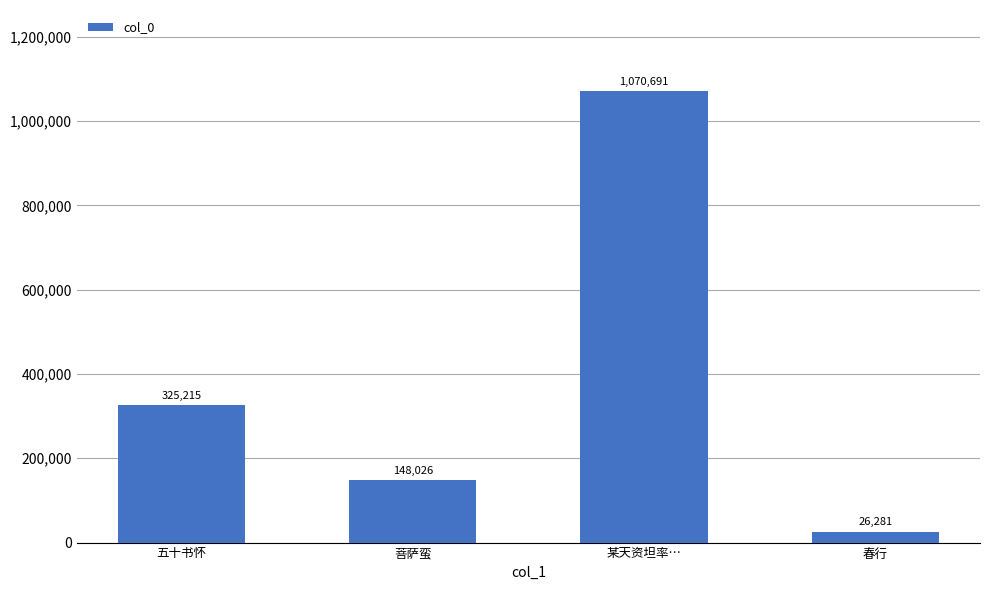

List the labels in order of value, smallest first.

春行, 菩萨蛮, 五十书怀, 某天资坦率…